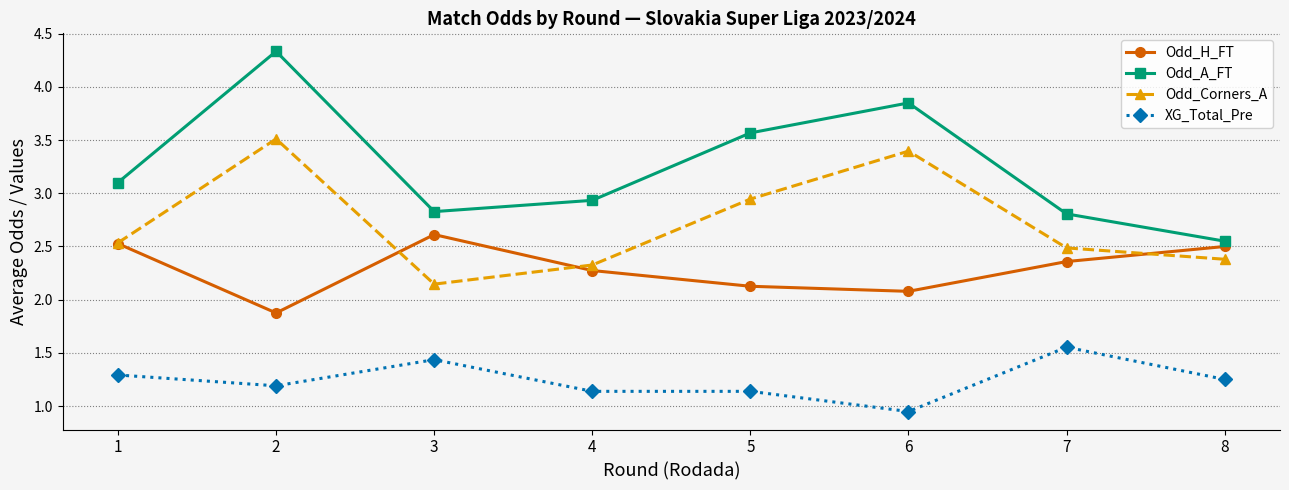

What is the sum of all Odd_A_FT values?

26.0